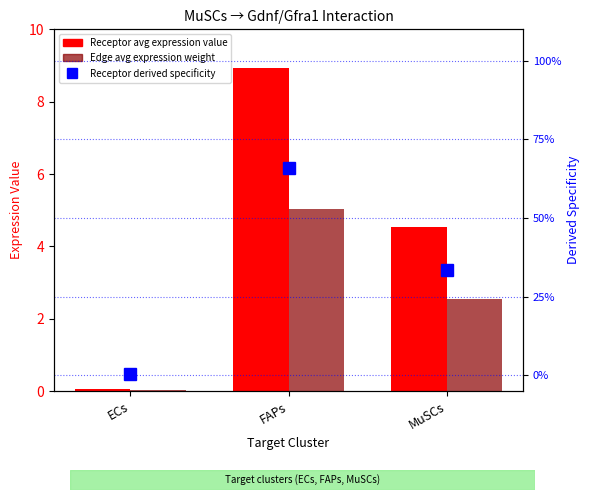

Rank the categories by Receptor derived specificity of average expression value value from highest to lowest.

FAPs, MuSCs, ECs